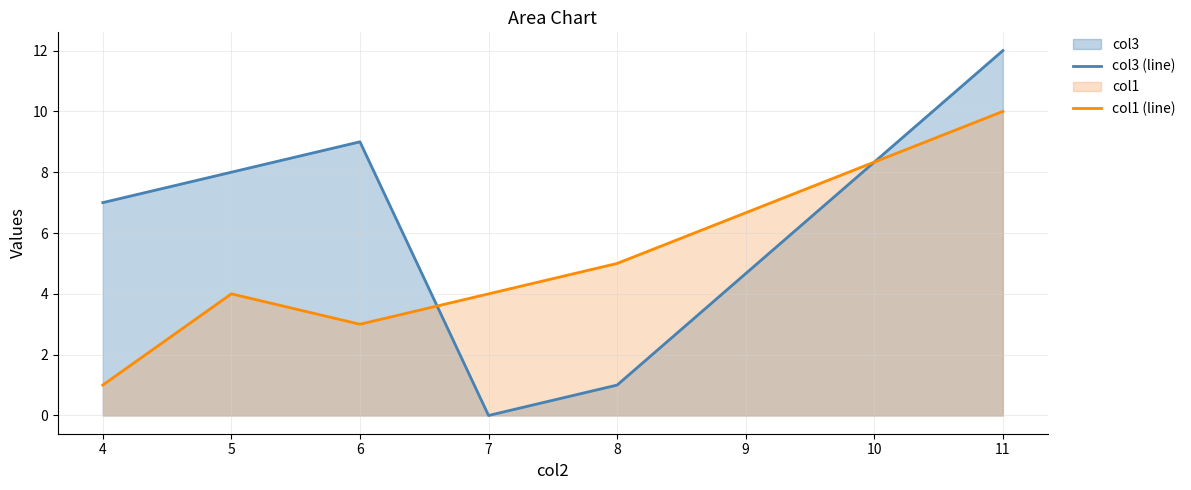

What is the average value of the col1 (line) series?

4